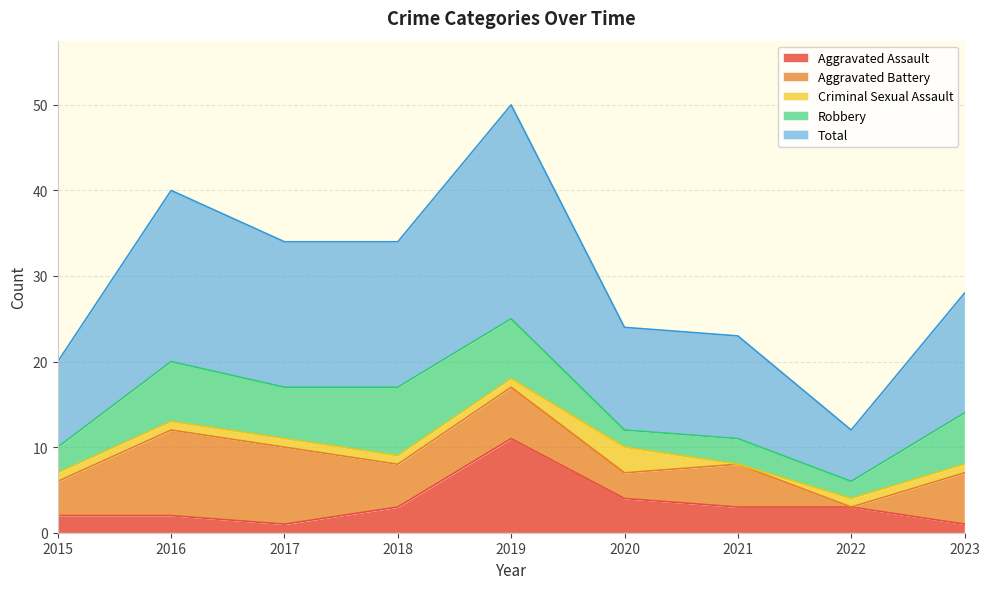

True or false: Robbery and Criminal Sexual Assault cross at least once.

True